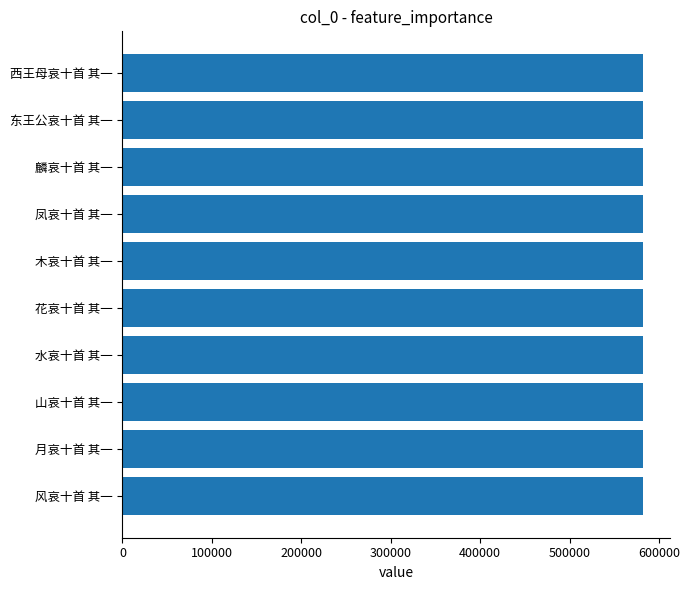

Are the bars horizontal?

Yes